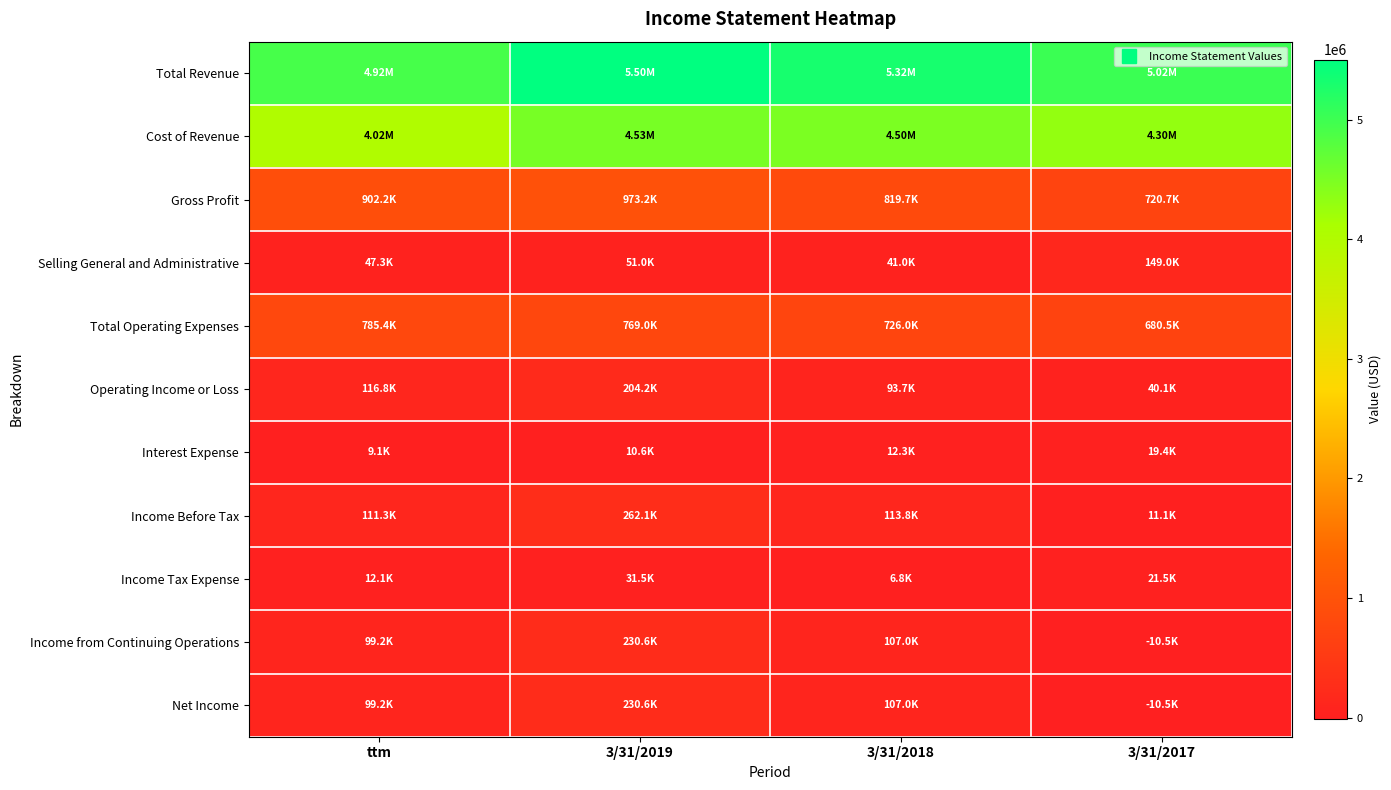

Which series has the largest total across all categories?

Total Revenue